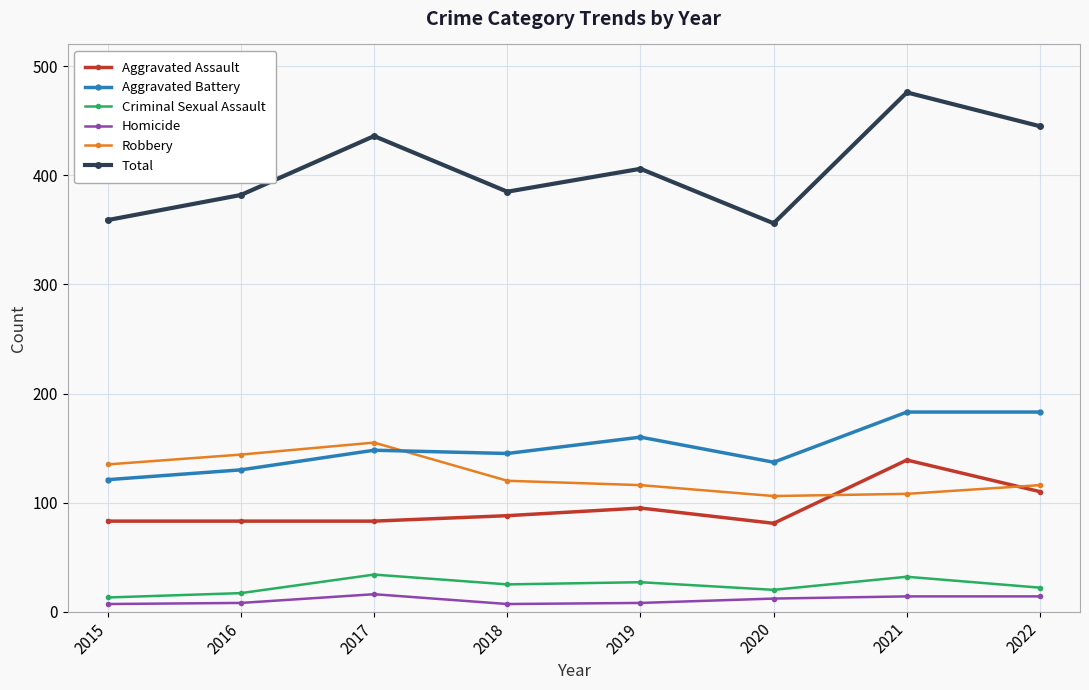

Between 2018 and 2019, which series saw the biggest shift?

Total